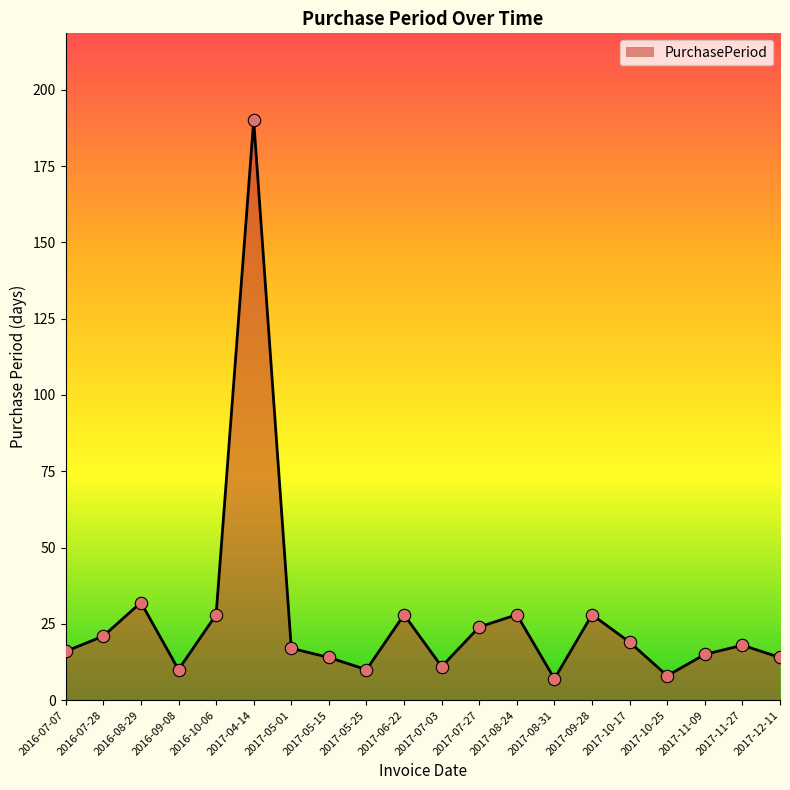

What is the change in value from 2017-05-25 to 2017-07-27?

+14